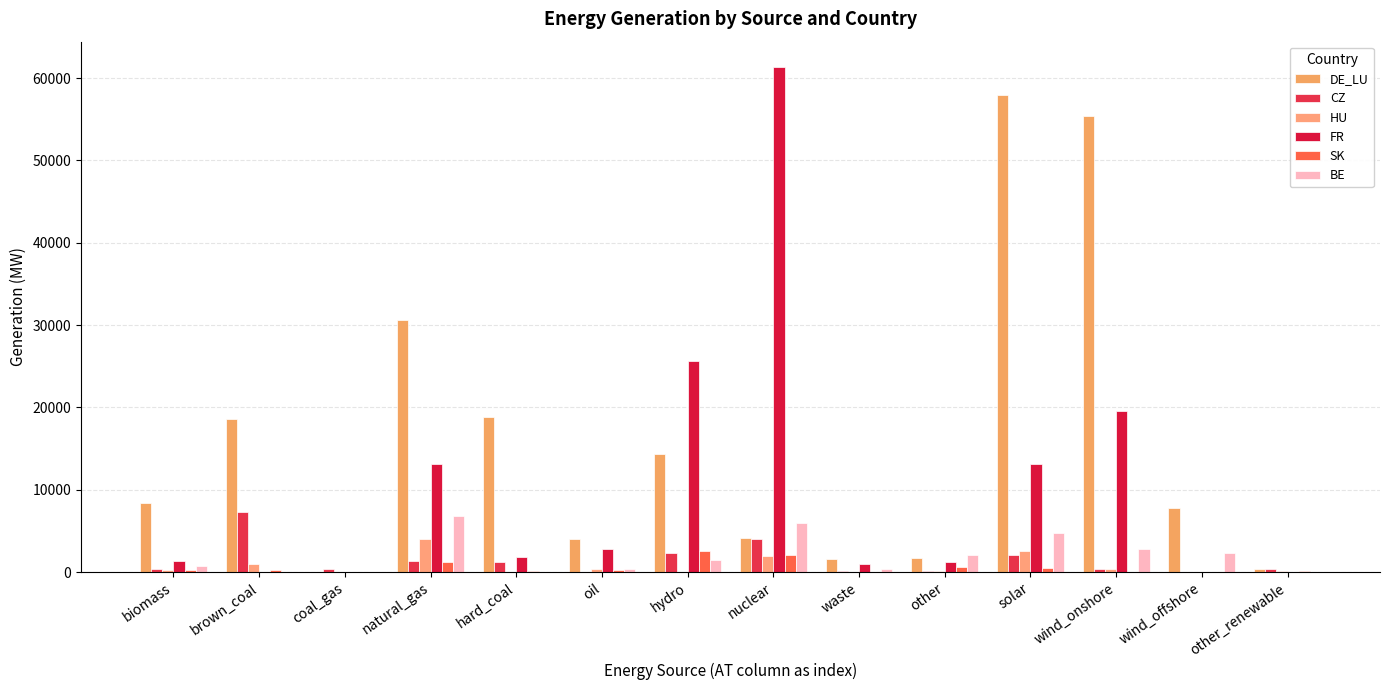

Which has a higher value, wind_offshore or other?

wind_offshore